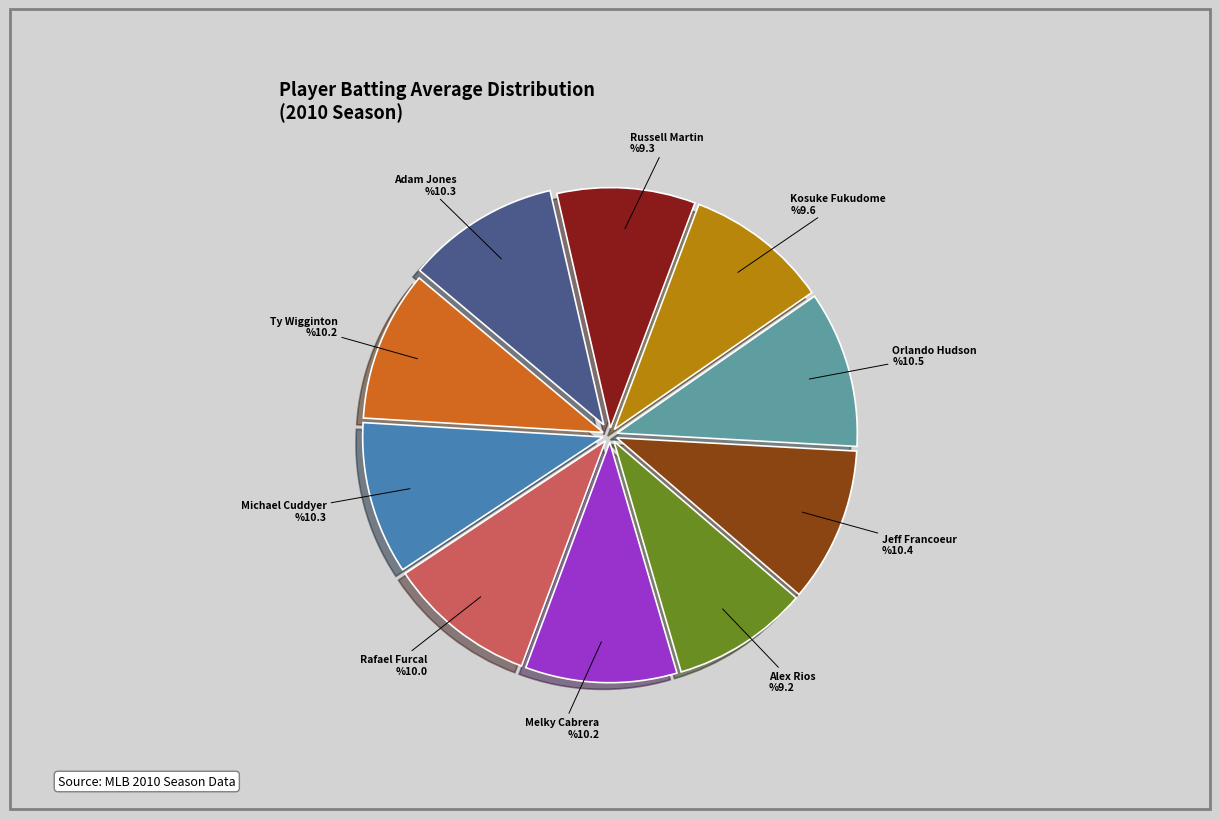

The Ty Wigginton slice represents 10% of the pie. True or false?

True